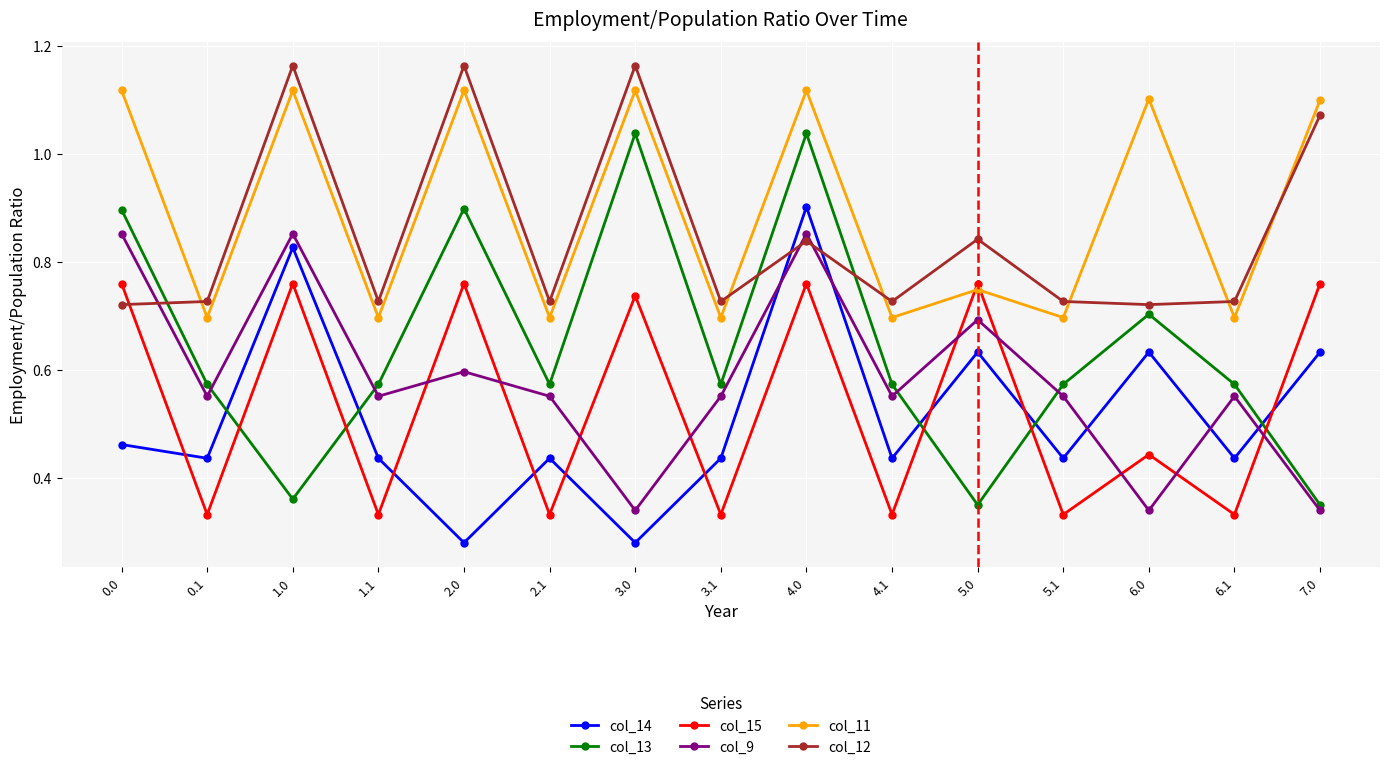

In col_14, how many points are higher than both neighbors (excluding endpoints)?

5